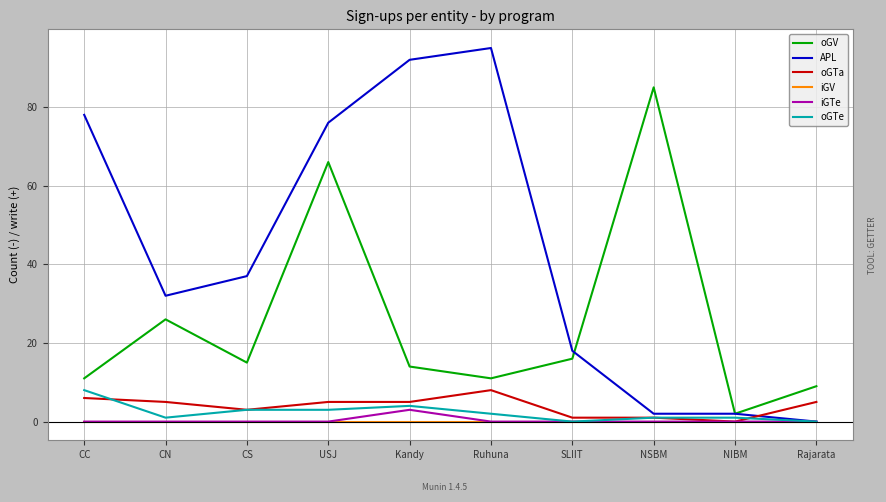

What are all the series names shown in the legend?

oGV, APL, oGTa, iGV, iGTe, oGTe